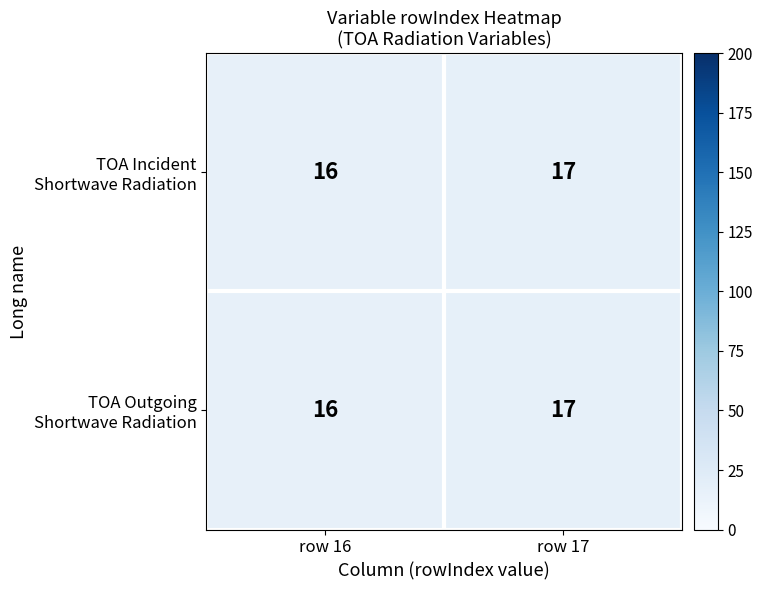

At which category does the chart reach its minimum across all series?

row 16